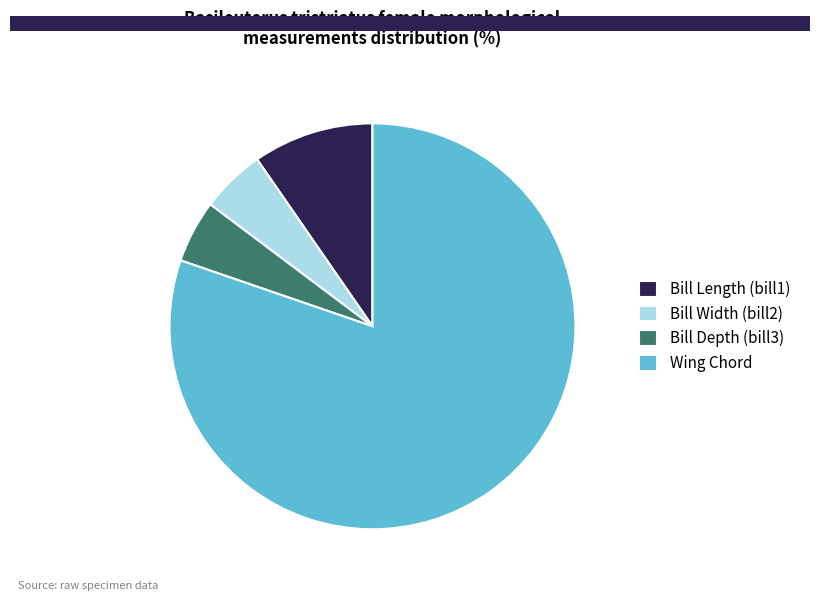

Which slice is the largest?

Wing Chord